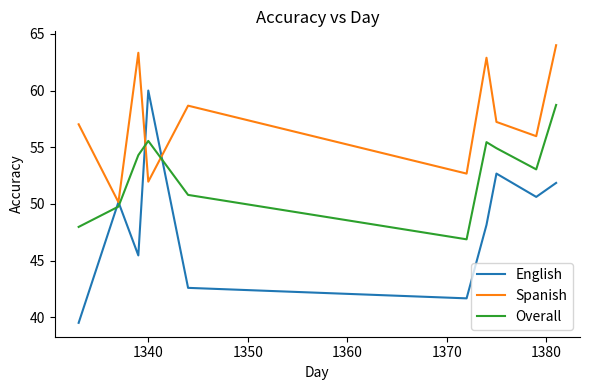

Does the chart display data point markers on the line(s)?

No